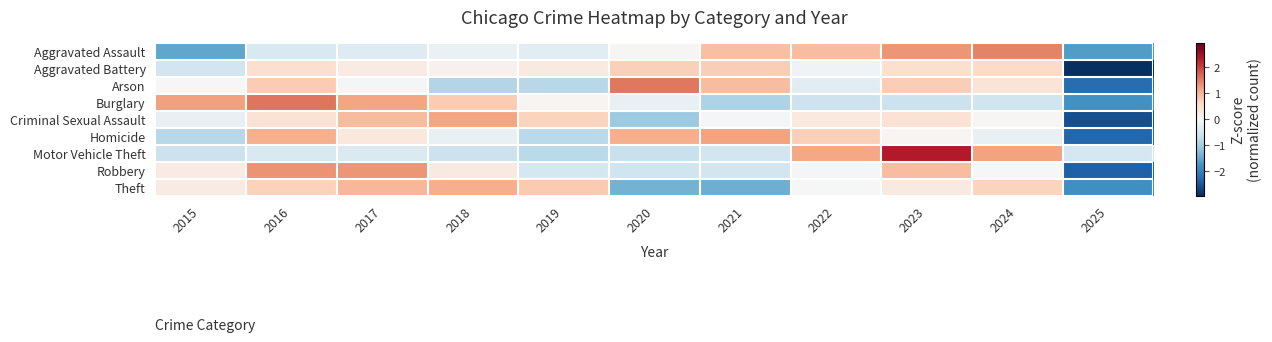

List the series in order of their peak value, highest first.

Motor Vehicle Theft, Burglary, Arson, Aggravated Assault, Robbery, Homicide, Criminal Sexual Assault, Theft, Aggravated Battery